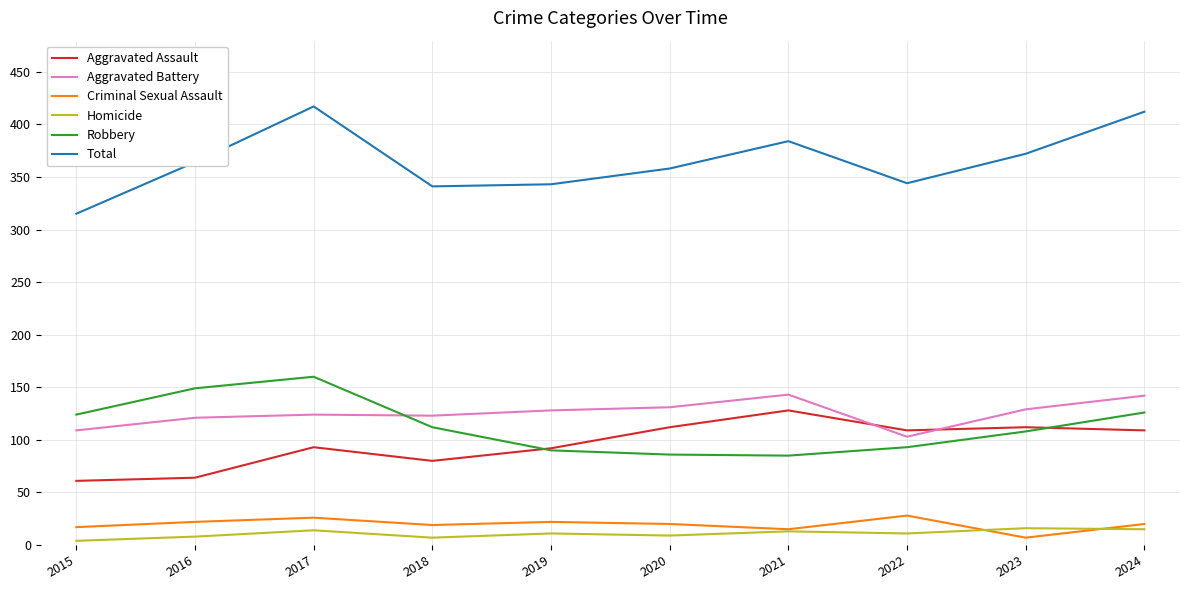

What is the total value across all series at 2021?

768